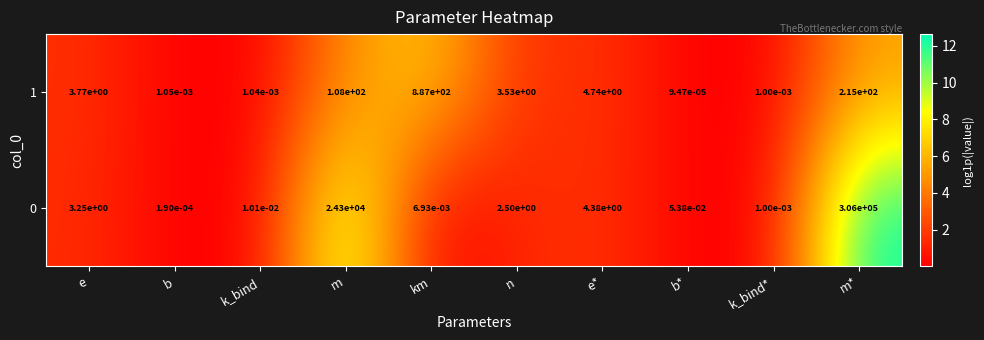

List the labels in order of 1 value, largest first.

km, m*, m, e*, e, n, b, k_bind, k_bind*, b*